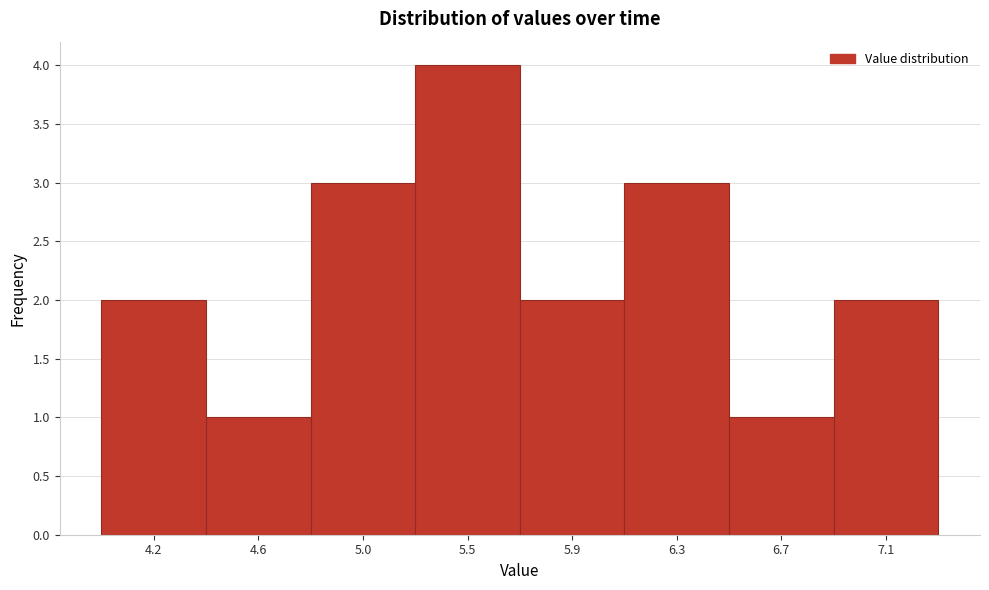

Reading right to left, what are all the values shown in this chart?

7.1=2	6.7=1	6.3=3	5.9=2	5.5=4	5.0=3	4.6=1	4.2=2